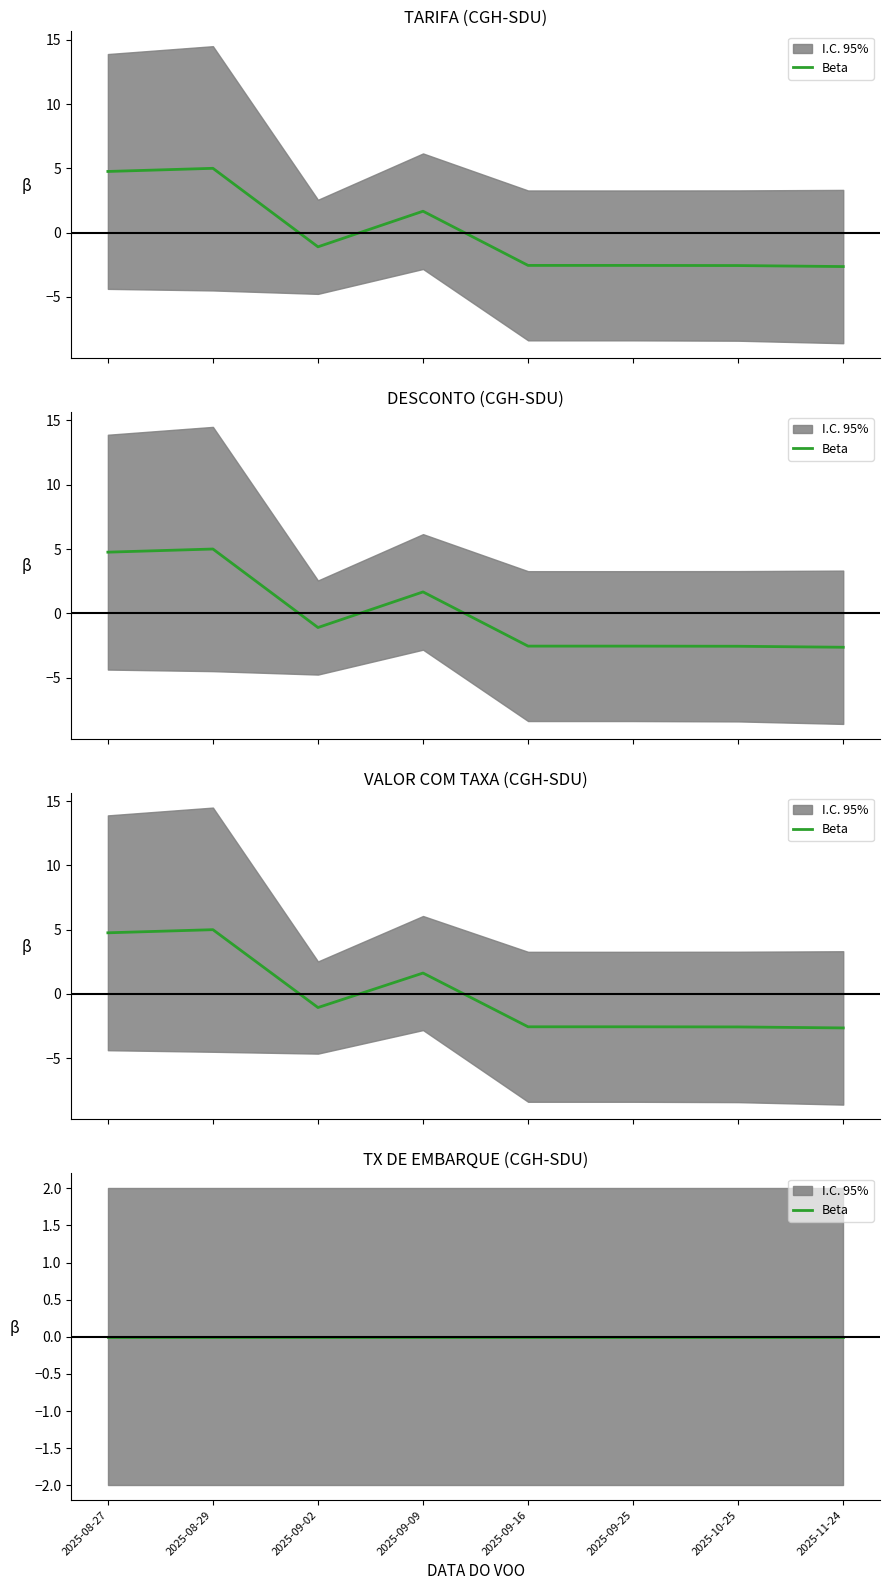

The value of DESCONTO at 2025-09-16 is -0.8. True or false?

False